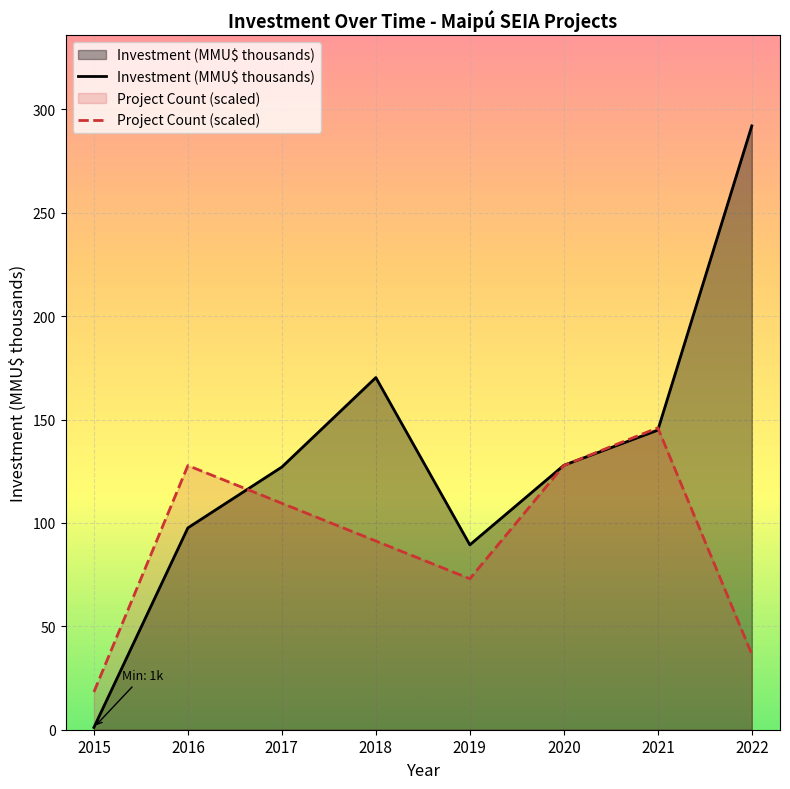

What is the spread (max minus min) of values at 2019?

16.4